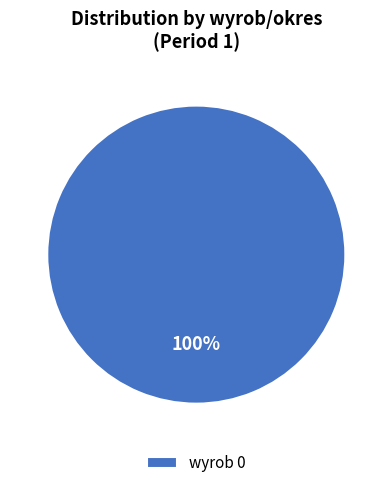

The wyrob 0 slice represents 100% of the pie. True or false?

True